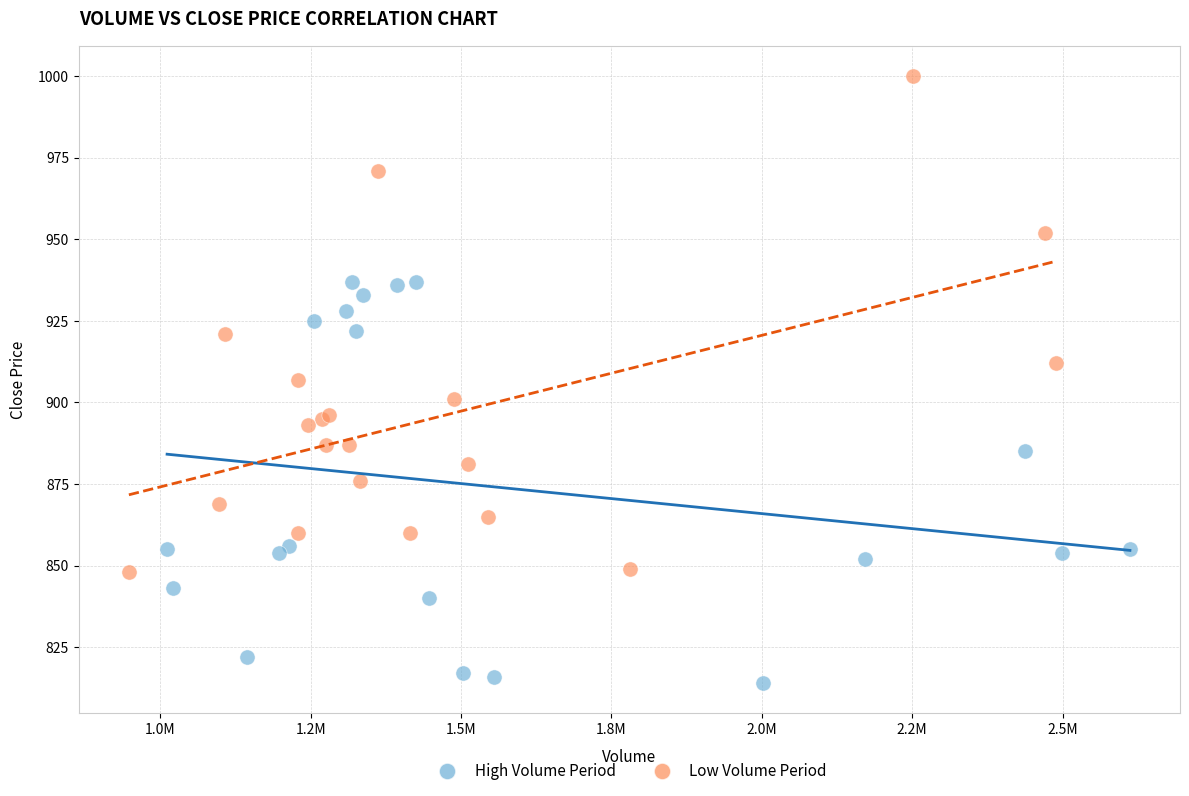

Which series reaches the maximum Y coordinate?

Low Volume Period